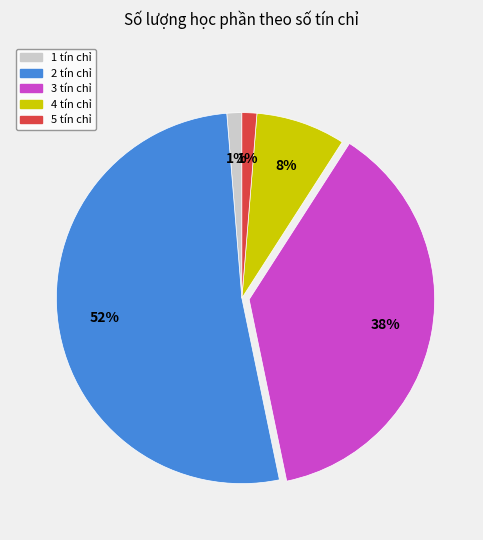

To the nearest percent, what is the difference between the largest and smallest slice percentages?

51%